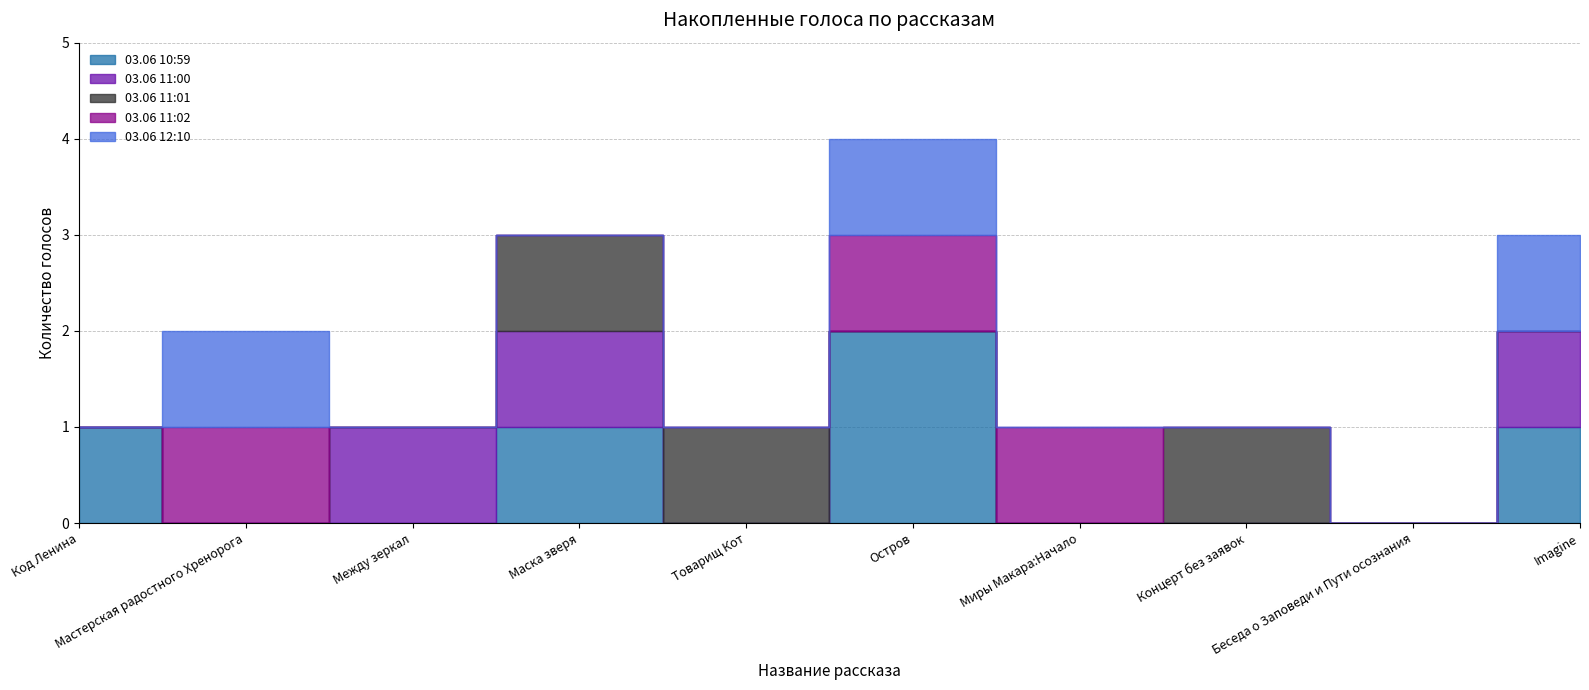

What position from the right is Между зеркал?

8